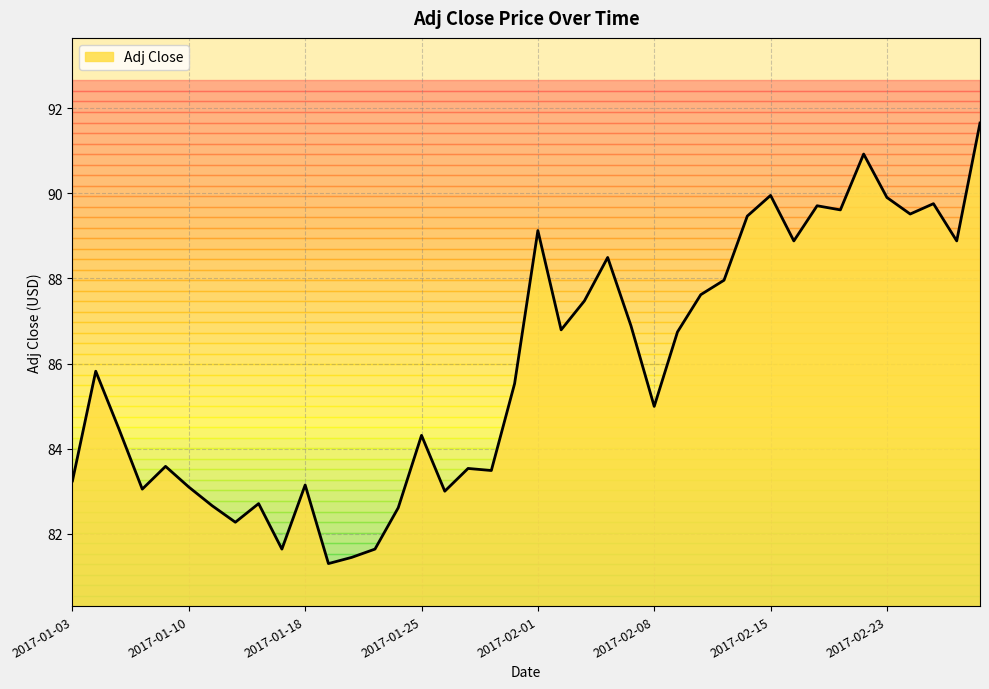

What is the maximum value shown in the chart?

91.6